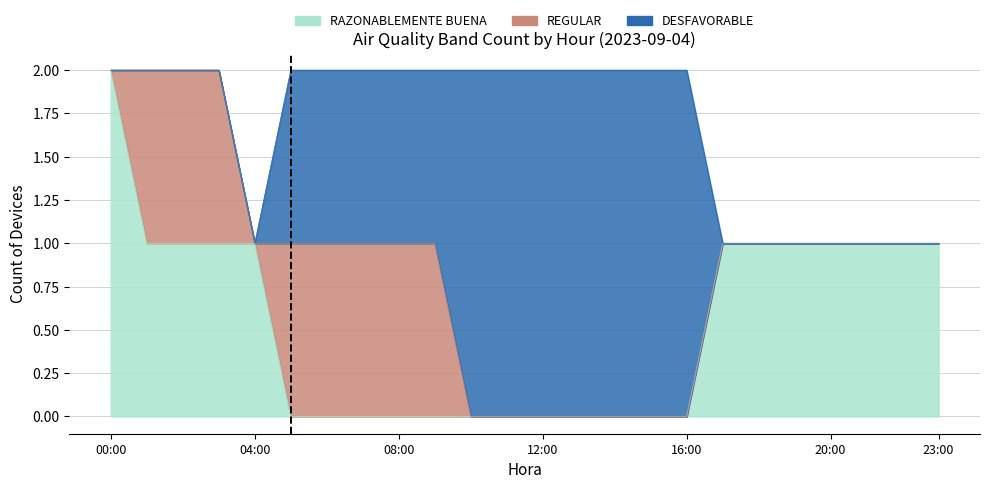

At how many categories does at least one series exceed 0?

24